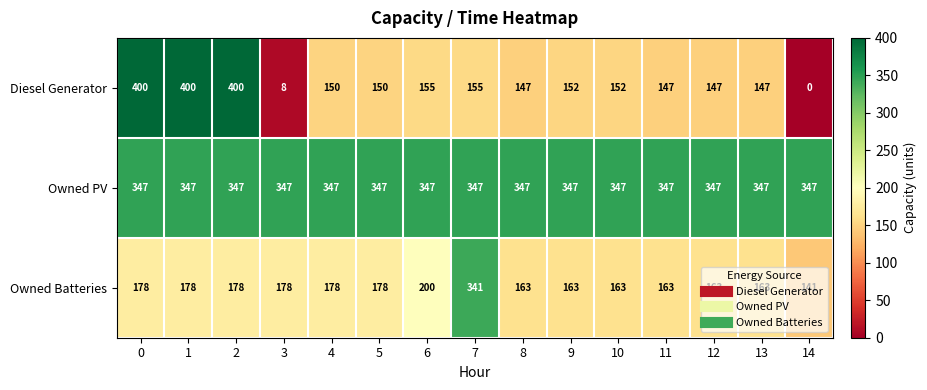

What is the sum of all Diesel Generator values?

2710